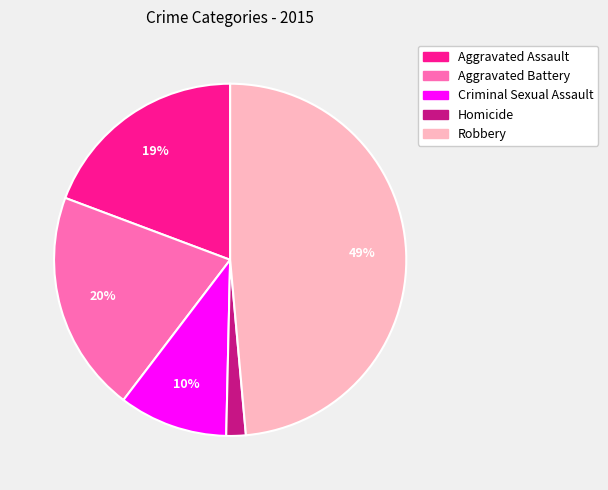

Do Aggravated Battery and Homicide together represent more than half of the pie?

No